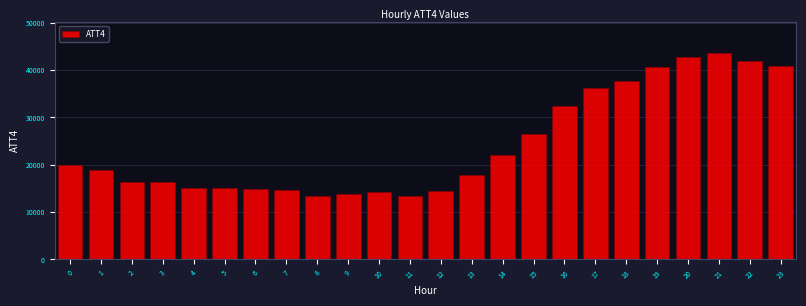

What is the minimum value shown in the chart?

13400